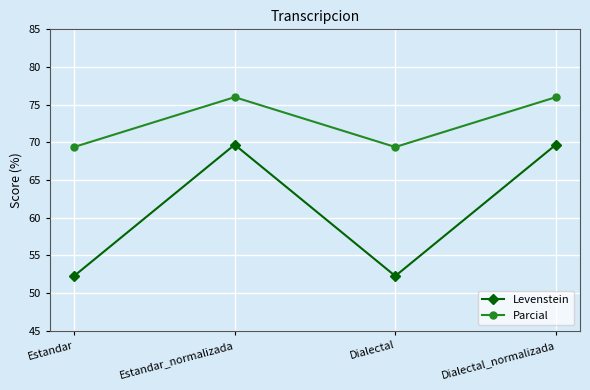

Is it true that Levenstein equals 52.3 at Dialectal?

True